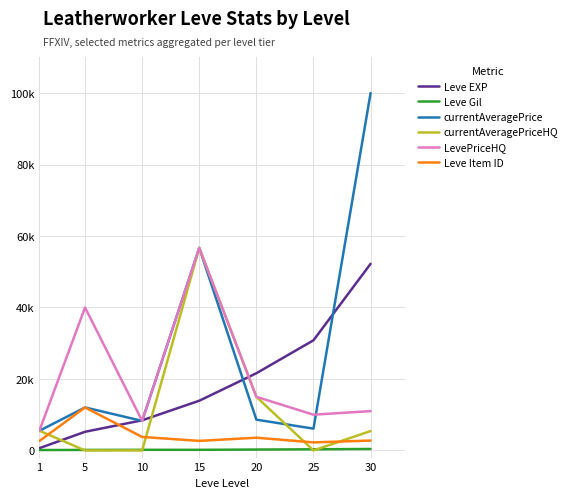

What is the approximate value of currentAveragePriceHQ at 15?

56671